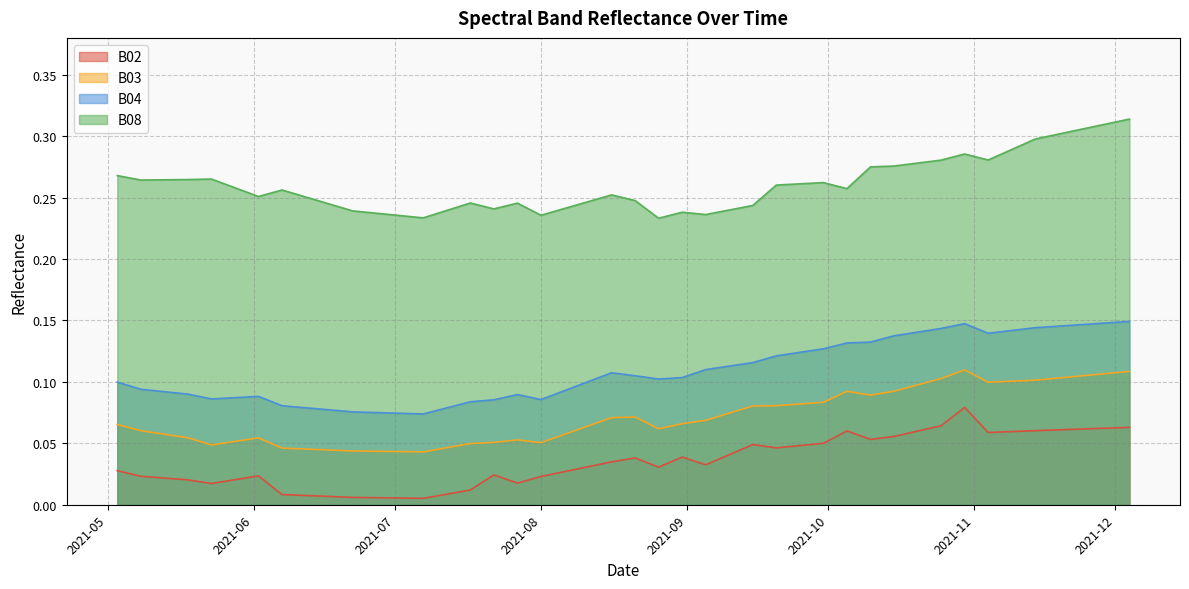

Rank the series at 2021-05-23 from lowest to highest value.

B02, B03, B04, B08